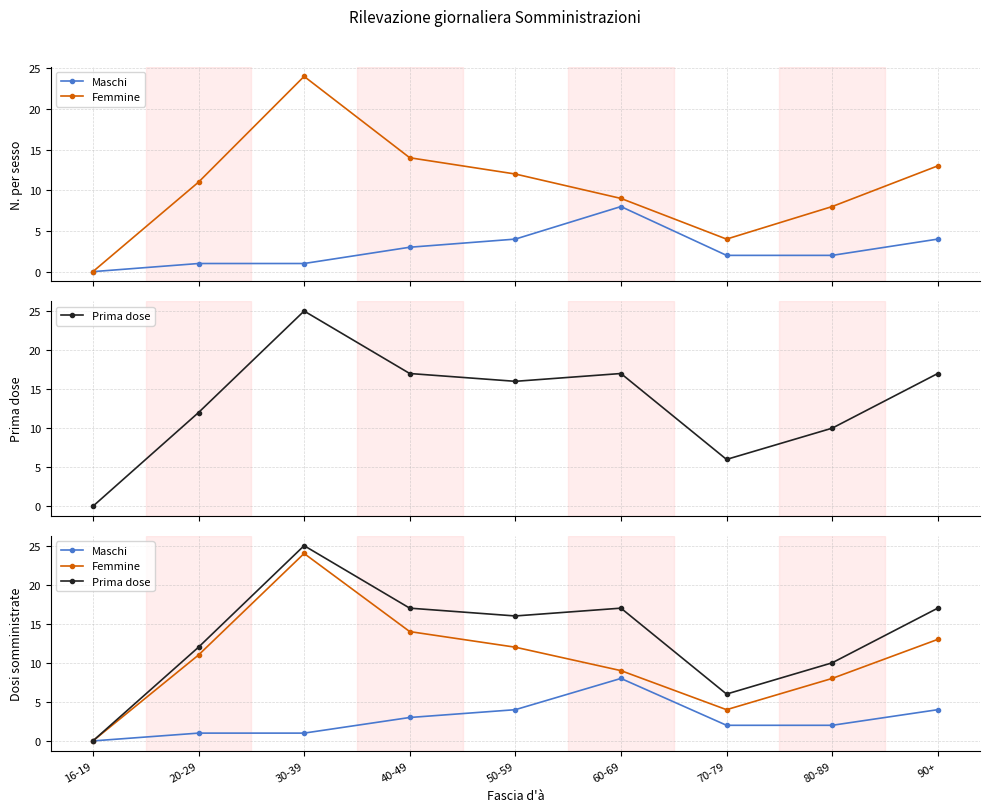

Is it true that Femmine equals 3 at 50-59?

False